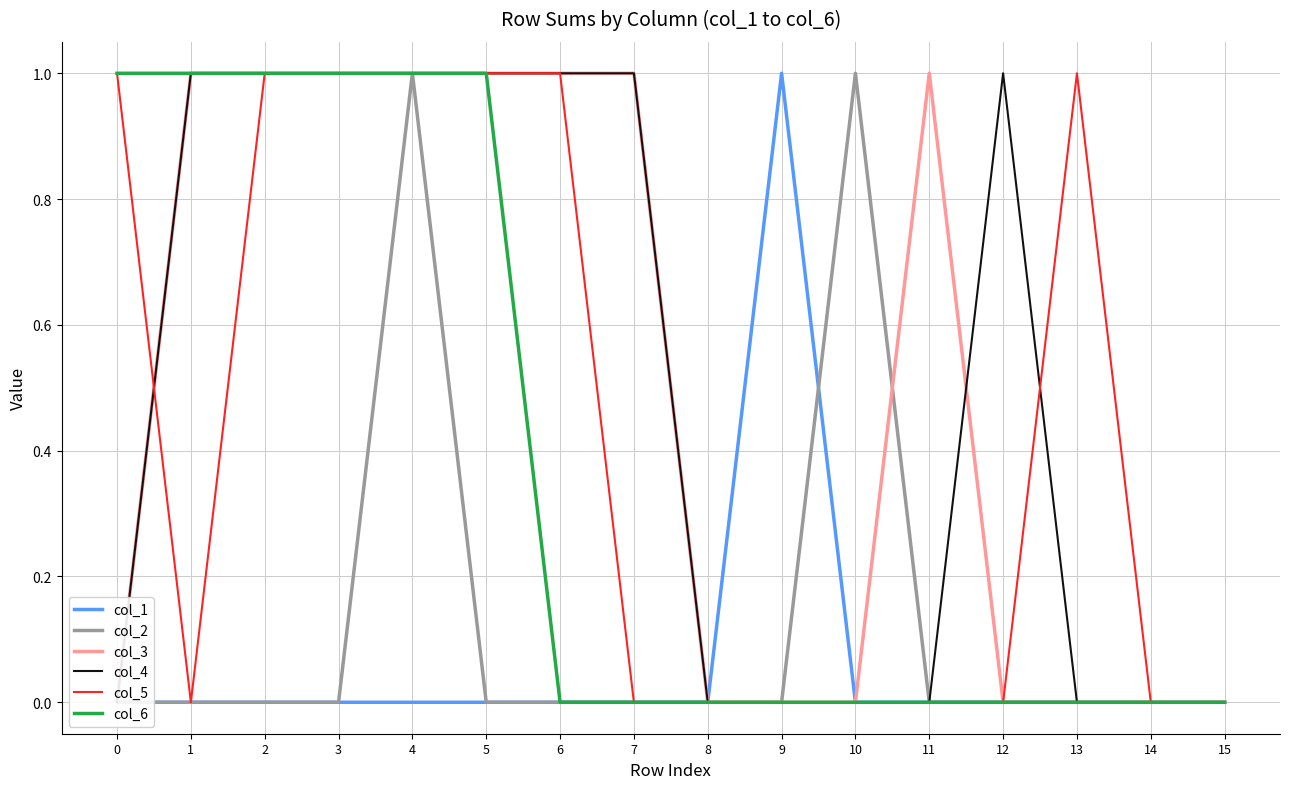

Count the col_2 values in the range 0 to 1.

16